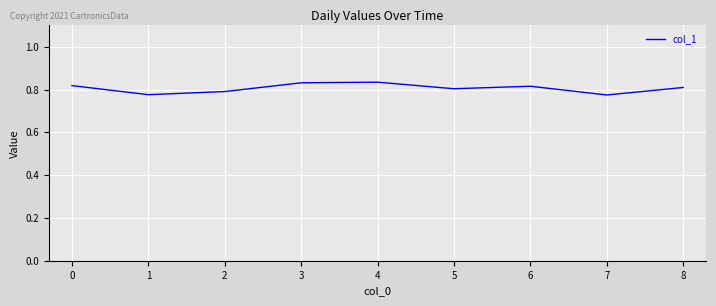

Count the values in the range 0 to 1.

9